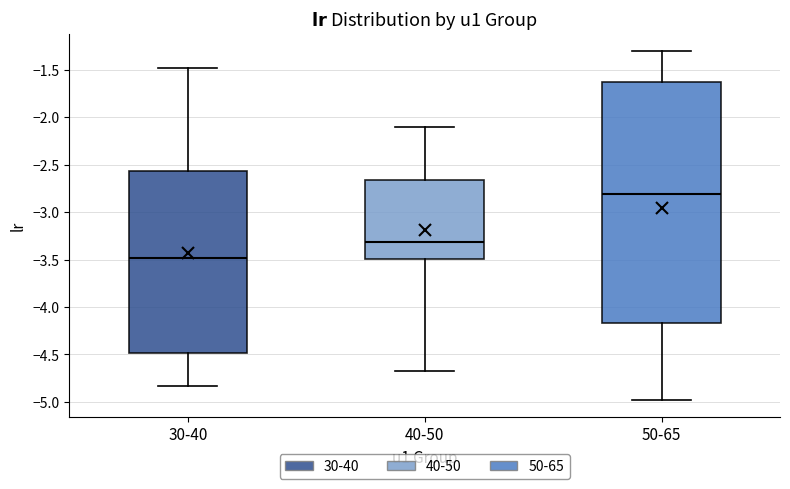

Where does the median line of the box for 40-50 sit on the y-axis? The values are not printed on the chart, so give them approximately, as read against the axis.

-3.30